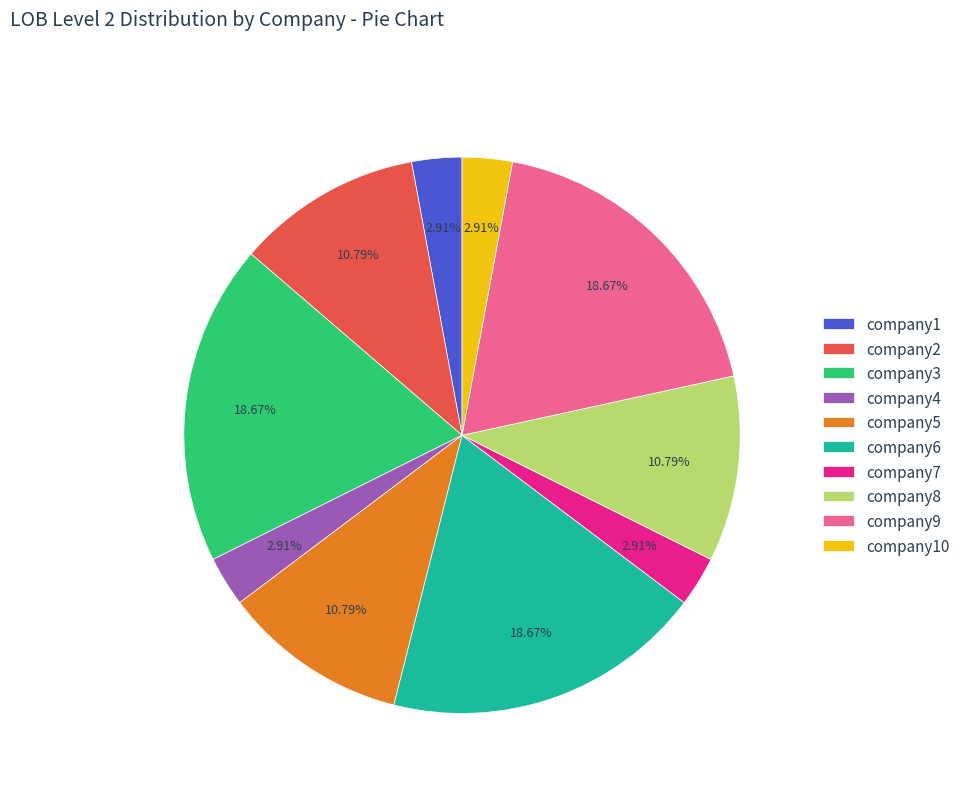

What percentage is the company7 slice, to the nearest percent?

3%